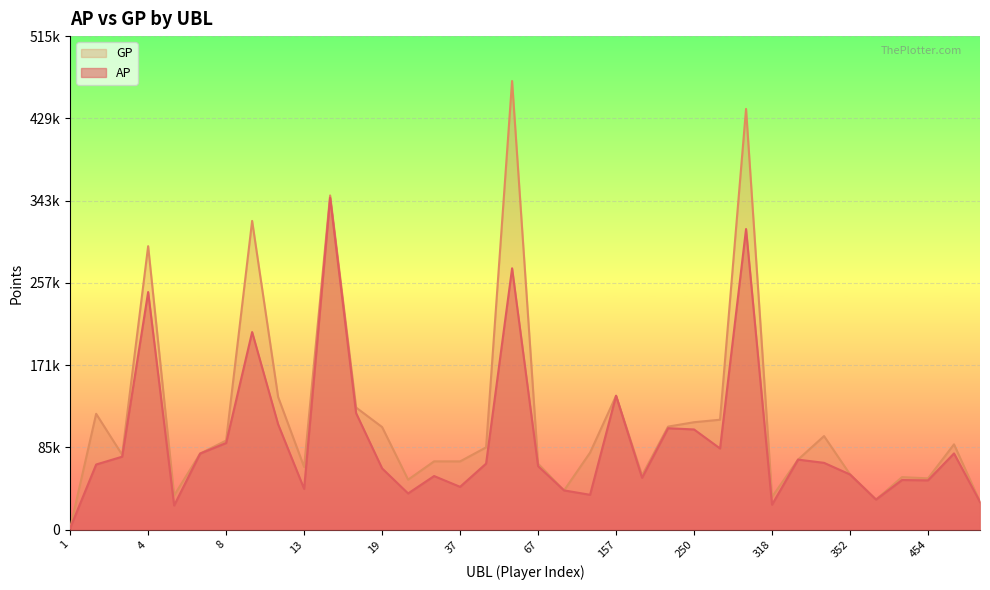

Reading left to right, extract all data points from this chart.

AP: 1=1689	2=68114	3=76265	4=248203	5=25320	6=79564	8=90547	9=206414	10=110080	13=42680	17=346631	18=121714	19=64057	20=37893	32=56058	37=44793	61=69033	62=273012	67=66358	77=41069	86=36473	157=139915	226=54230	237=105998	250=104709	290=84837	308=314031	318=26116	333=73246	351=69849	352=57709	400=31549	407=51910	454=51566	465=79663	487=28968
GP: 1=1689	2=121056	3=78279	4=296115	5=35836	6=79564	8=93149	9=322511	10=138639	13=65520	17=349091	18=127593	19=107206	20=52273	32=71406	37=71363	61=85988	62=468620	67=68940	77=41069	86=80503	157=139915	226=56851	237=107682	250=112275	290=114877	308=439468	318=34311	333=73246	351=97804	352=57789	400=31549	407=54923	454=53648	465=89170	487=29278